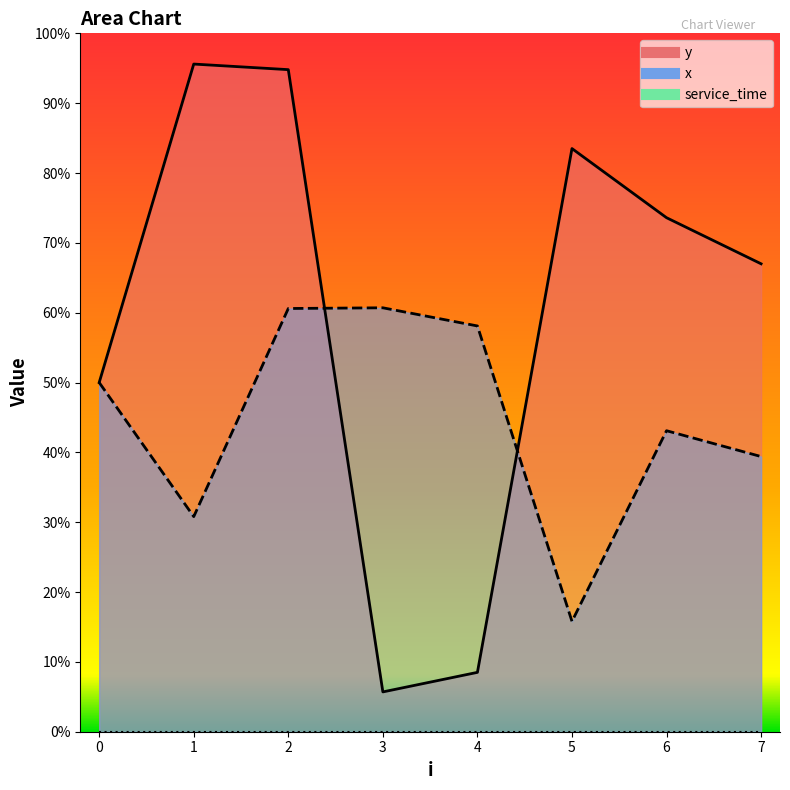

How many intersections are there between x and y?

2